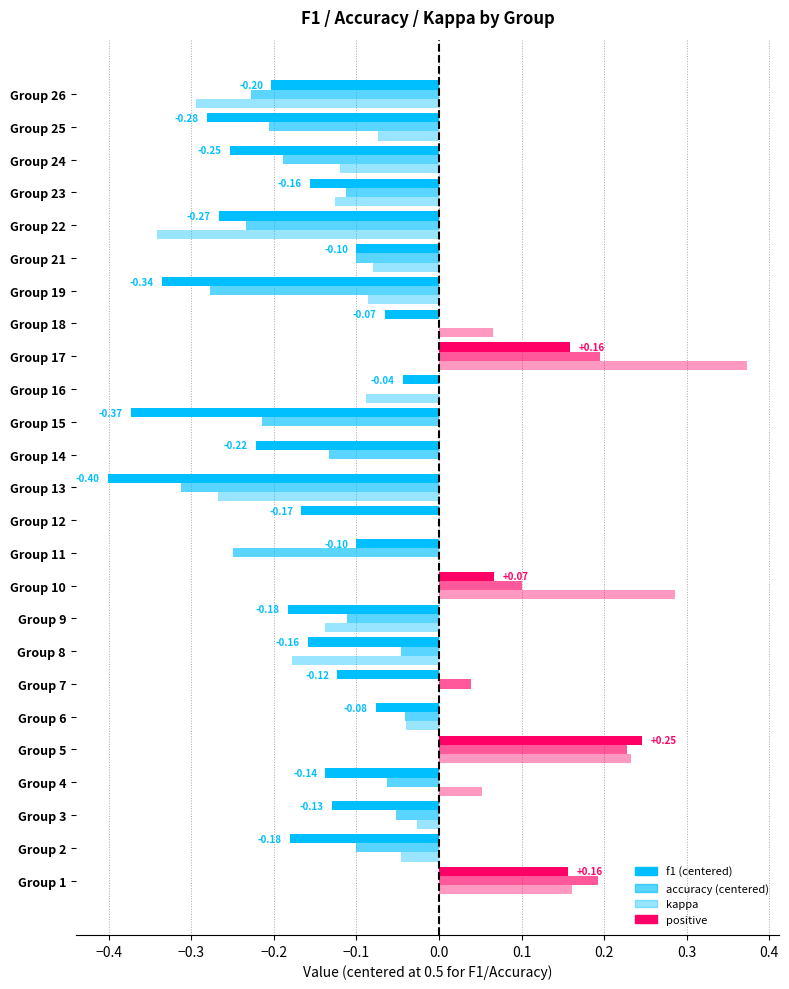

True or false: accuracy has a value of 0.7 at 5.

True